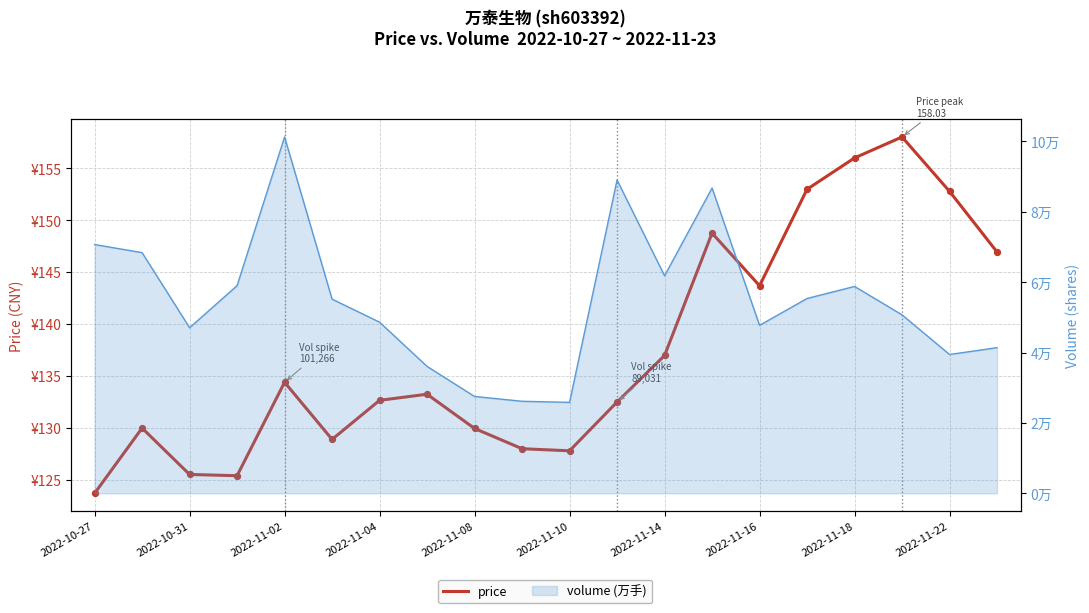

Which has a higher value, 13 or 14?

13